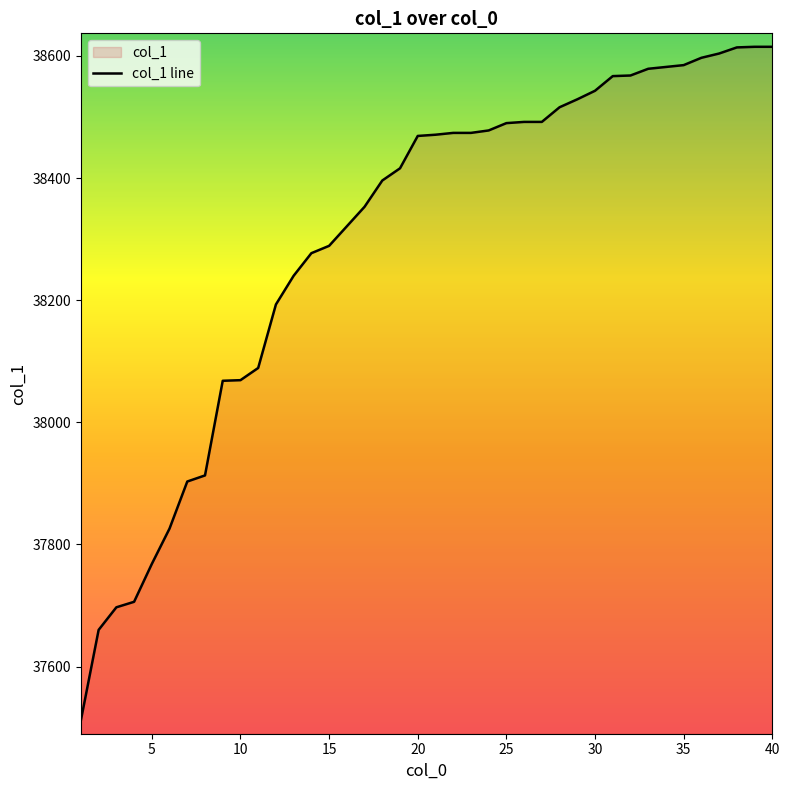

What is the greatest value displayed?

38615